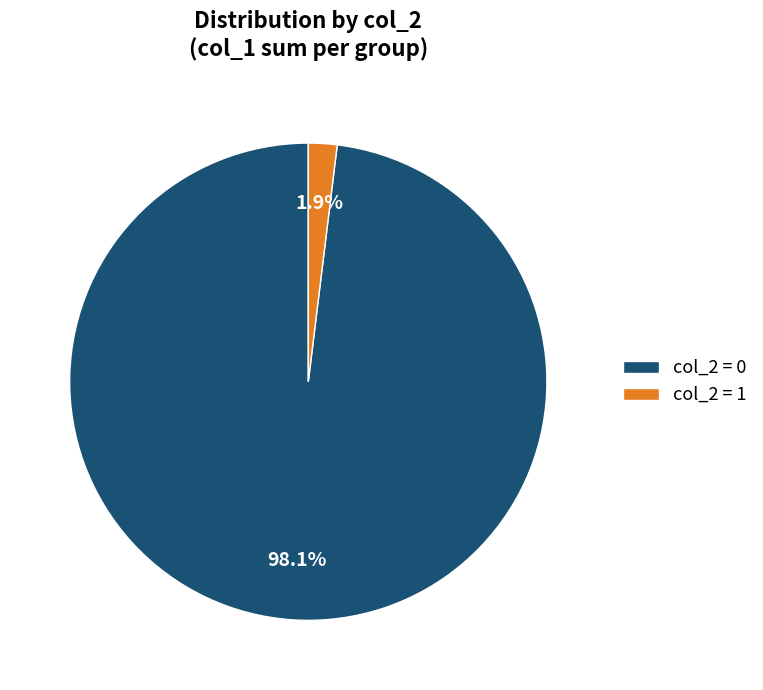

How many slices are in this pie chart?

2